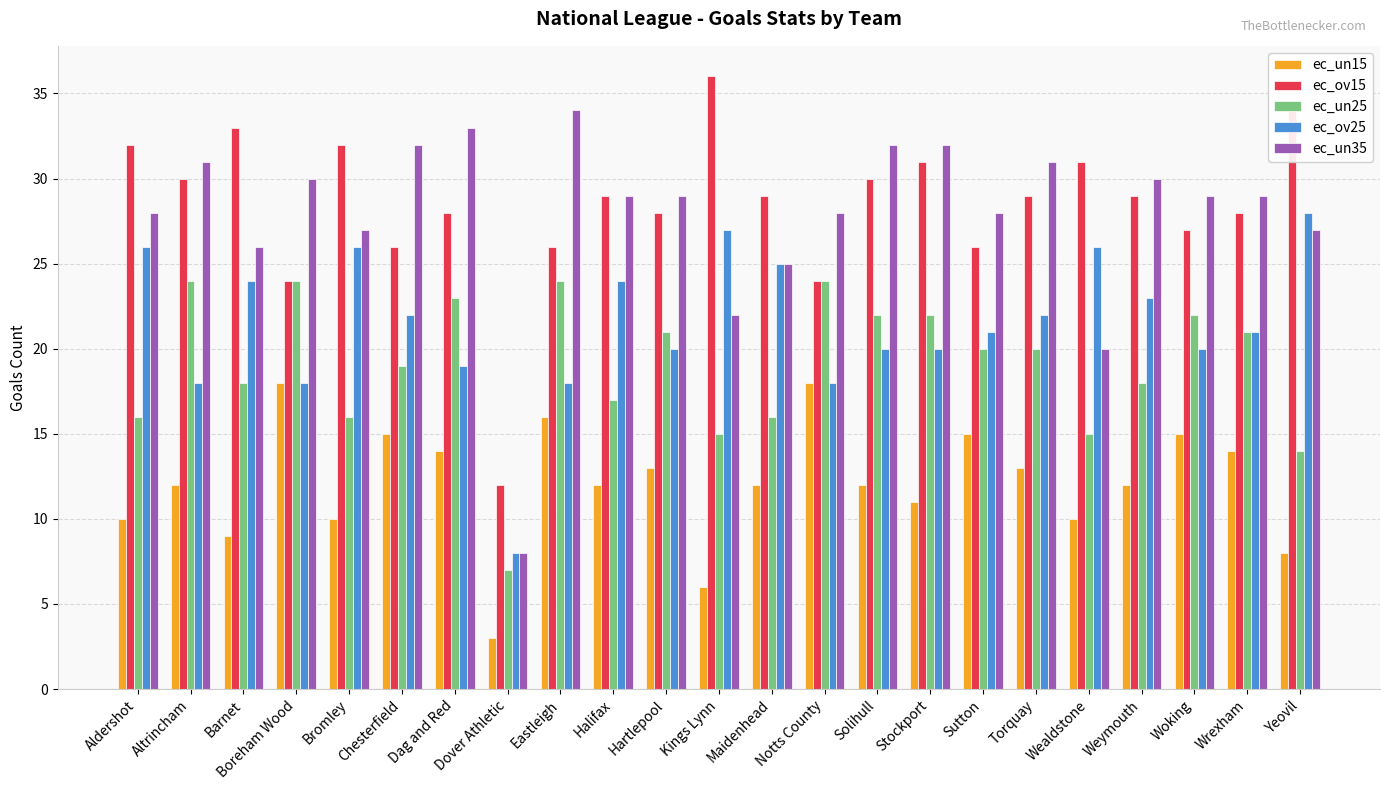

True or false: ec_ov25 has a value of 47 at Wealdstone.

False